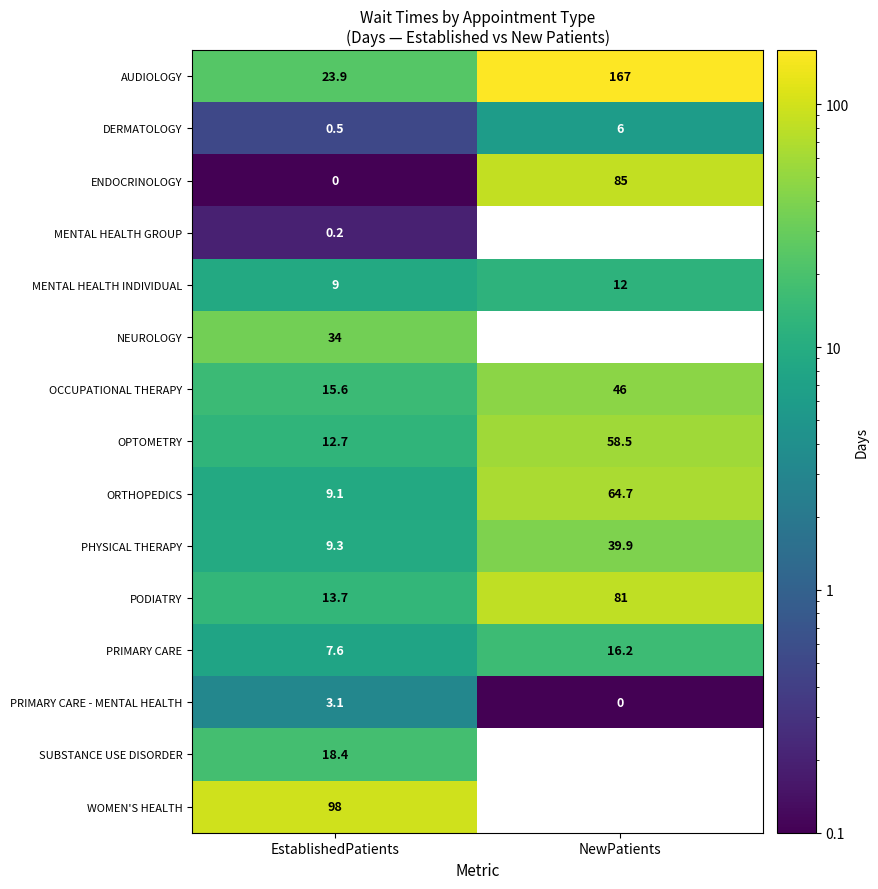

What value does the PRIMARY CARE series have at NewPatients?

16.2